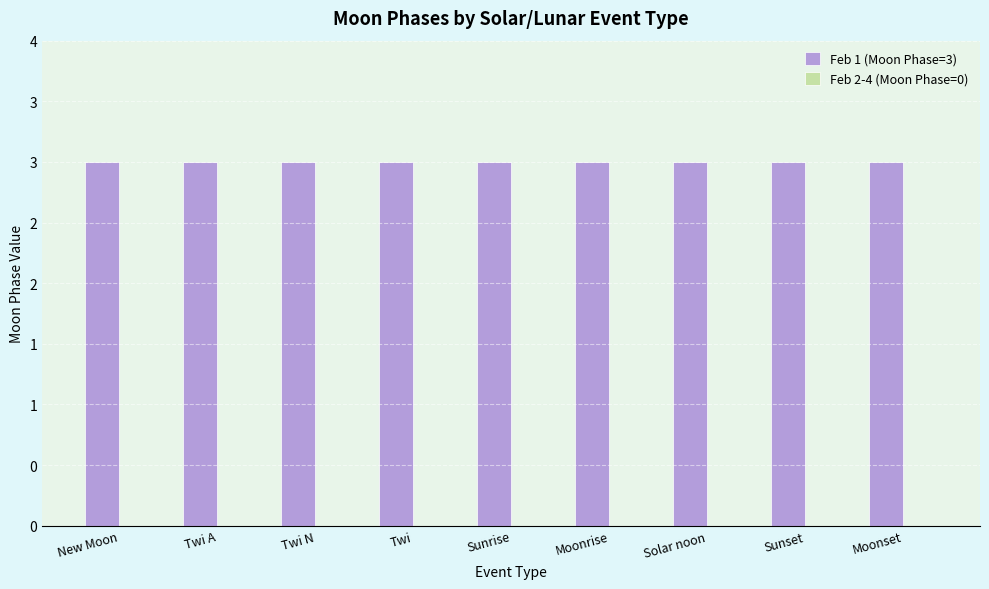

At which label is Feb 2-4 (Moon Phase=0) closest to 0?

New Moon